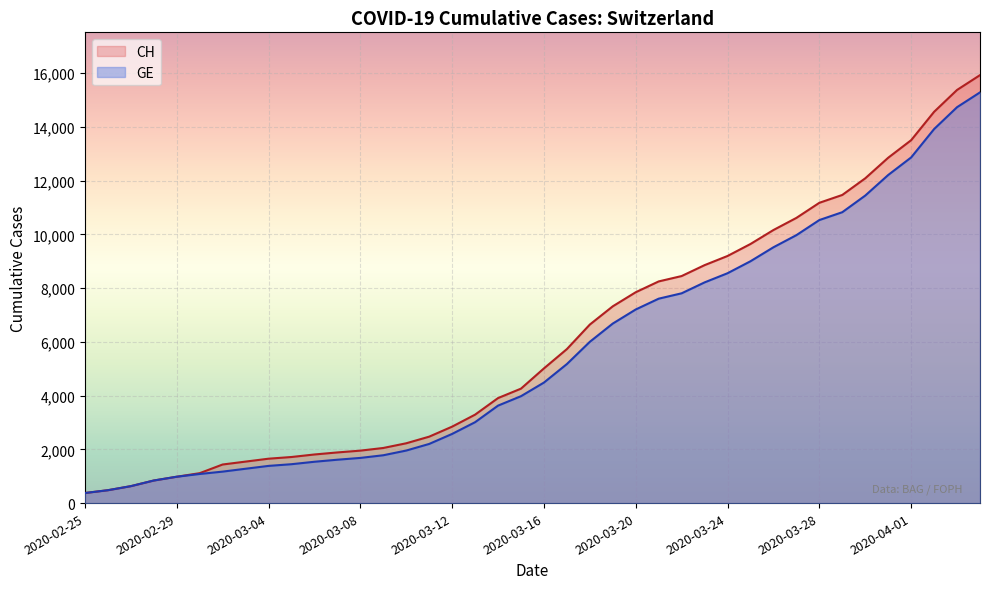

The GE series shows 17394 at 2020-04-01. True or false?

False